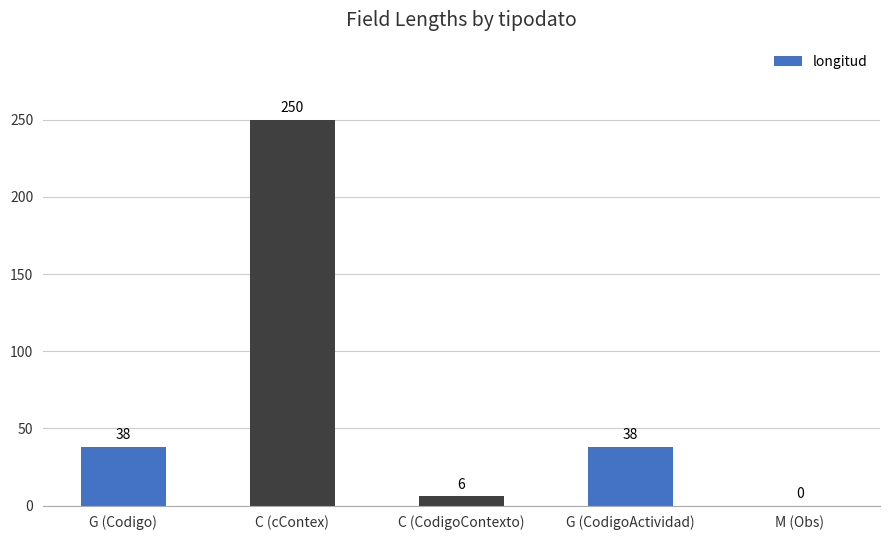

Which category has the highest value across all series?

C (cContex)